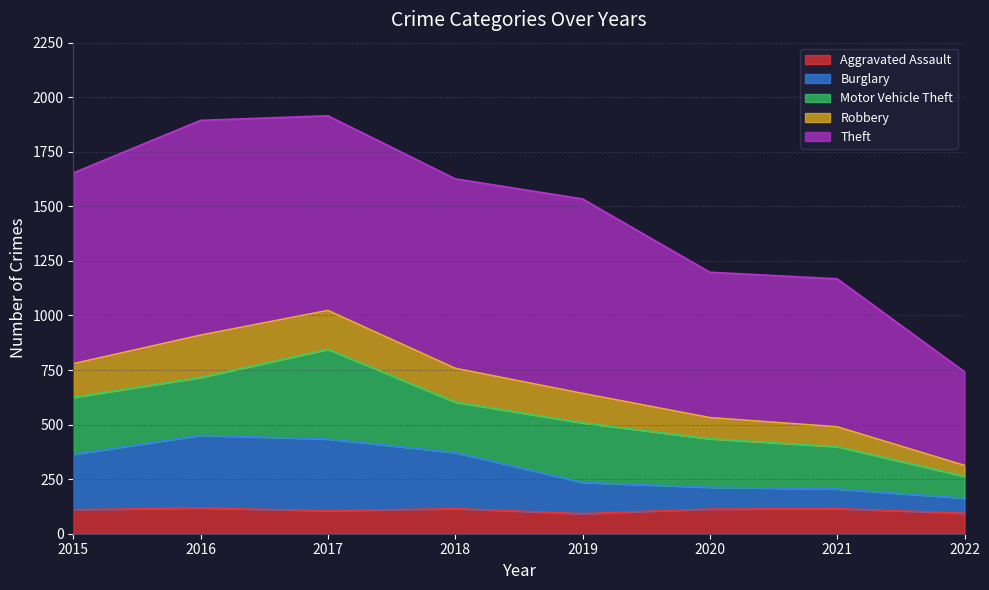

The Burglary series shows 379 at 2020. True or false?

False